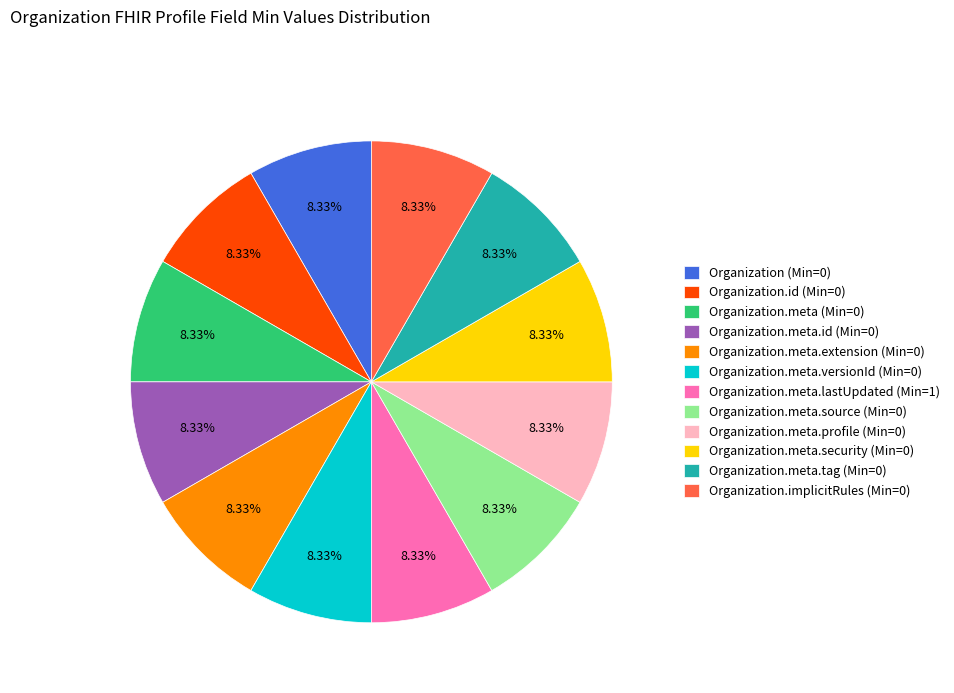

Combined, do Organization.id (Min=0) and Organization (Min=0) account for over 50%?

No